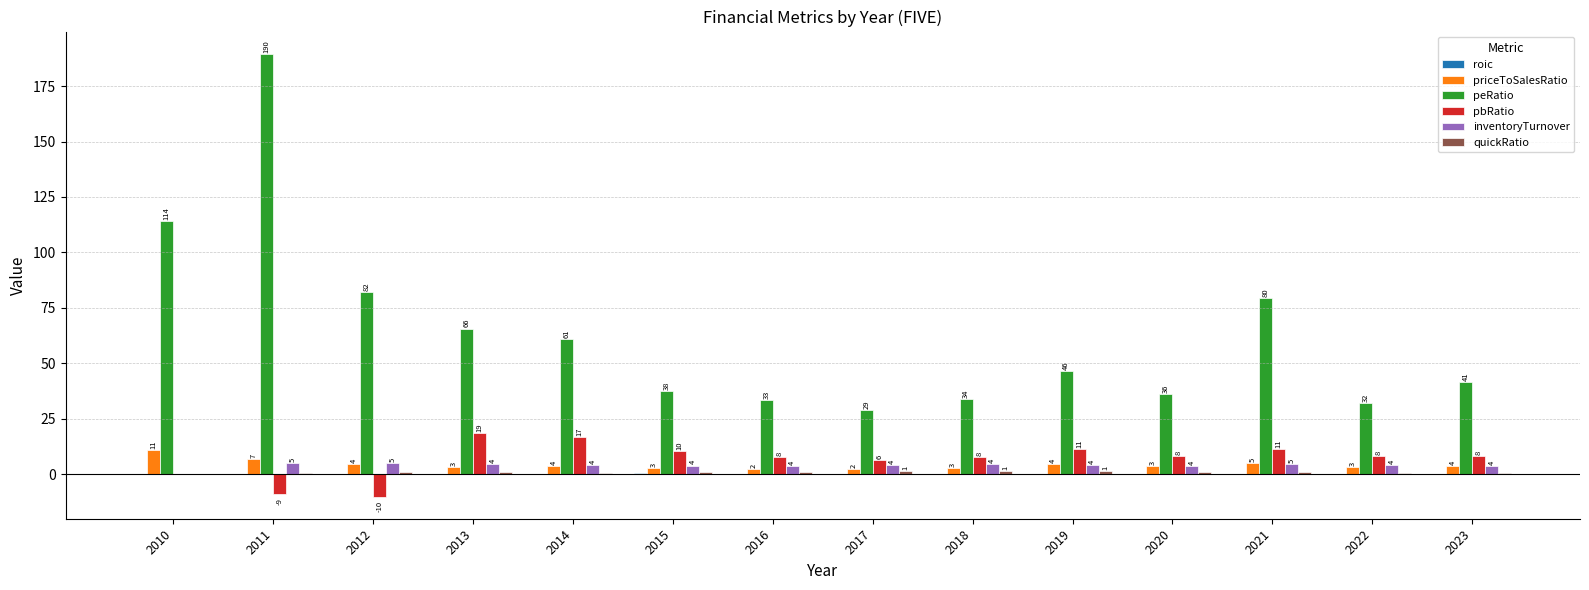

Is it true that peRatio equals 37.6 at 2015?

True